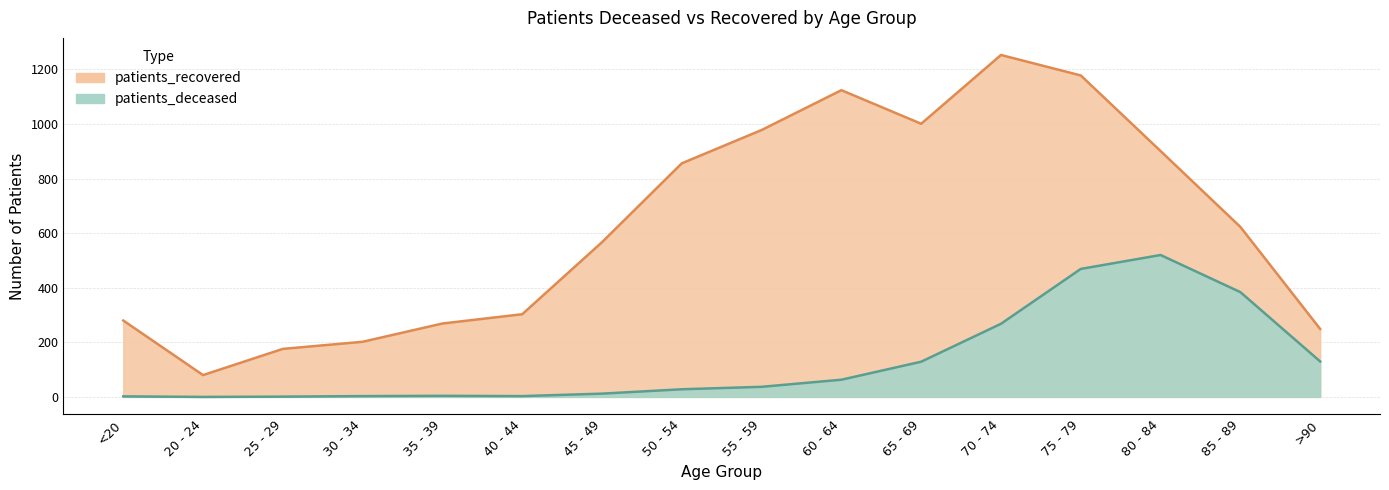

How many values in the patients_recovered series exceed 623?

7